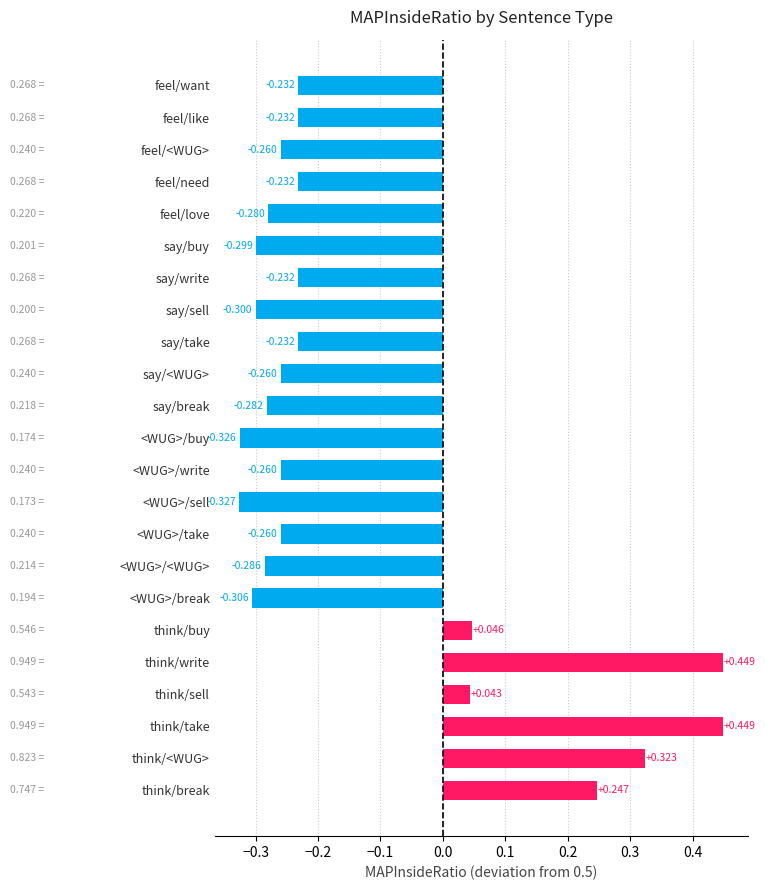

Count the number of data series in this chart.

1